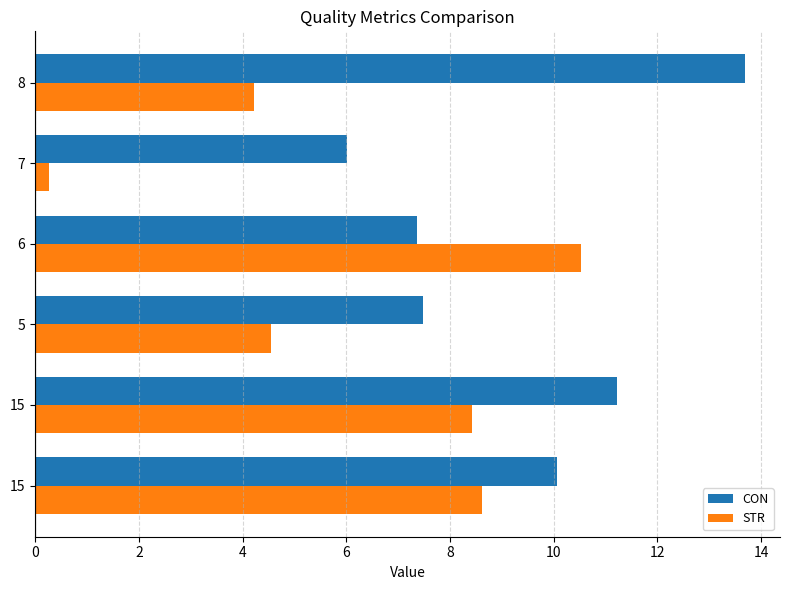

How many values in the CON series are below 10?

3